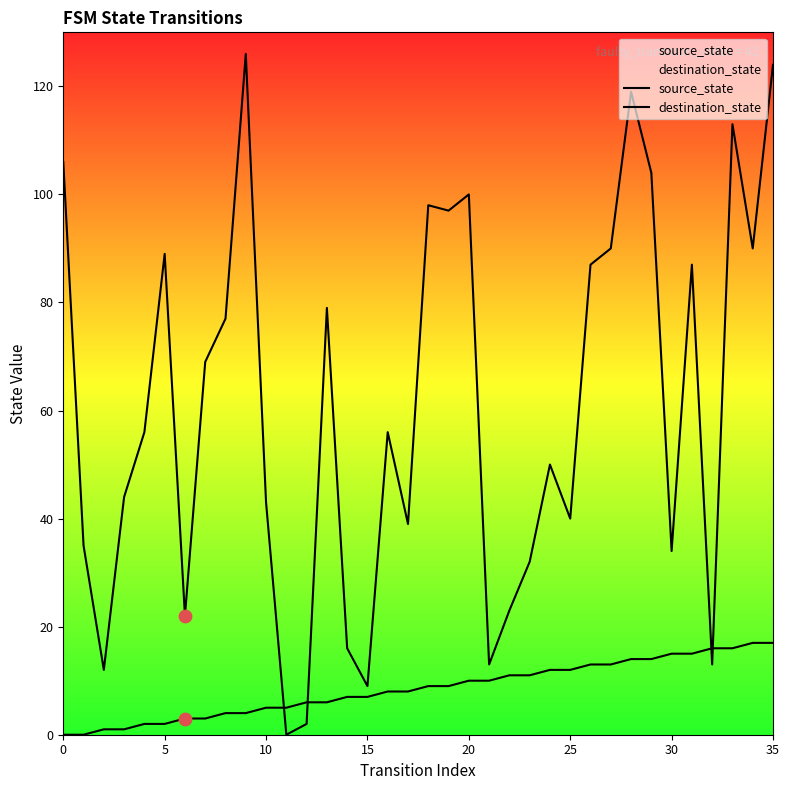

Is the value of destination_state at 10 greater than the value of source_state at 11?

Yes